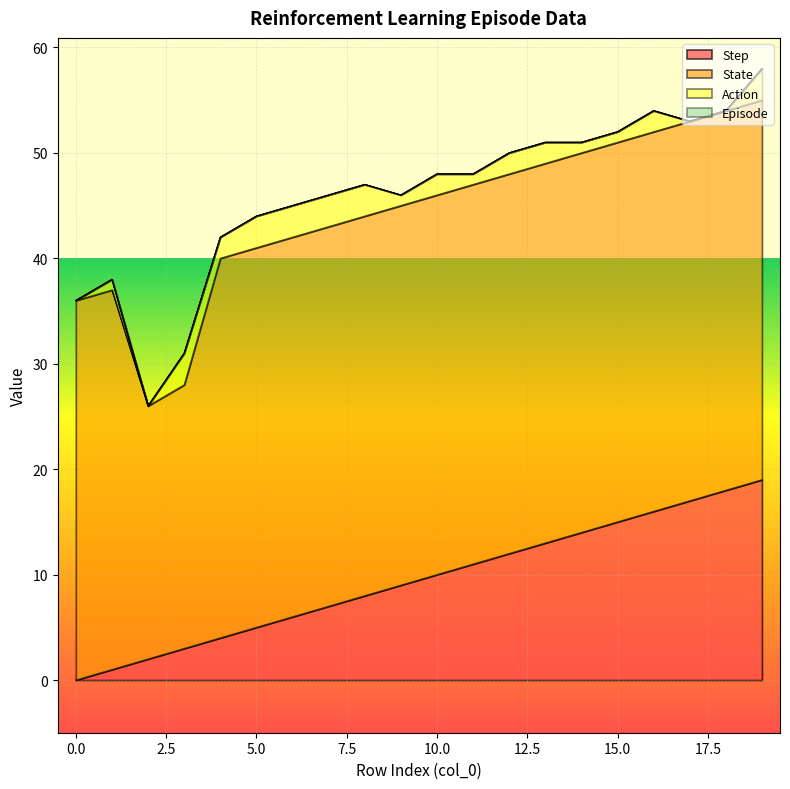

What is the maximum value shown in the chart?

36